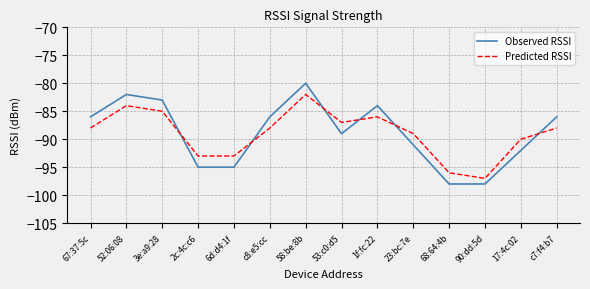

The Observed RSSI series shows -86 at c8:e5:cc. True or false?

True